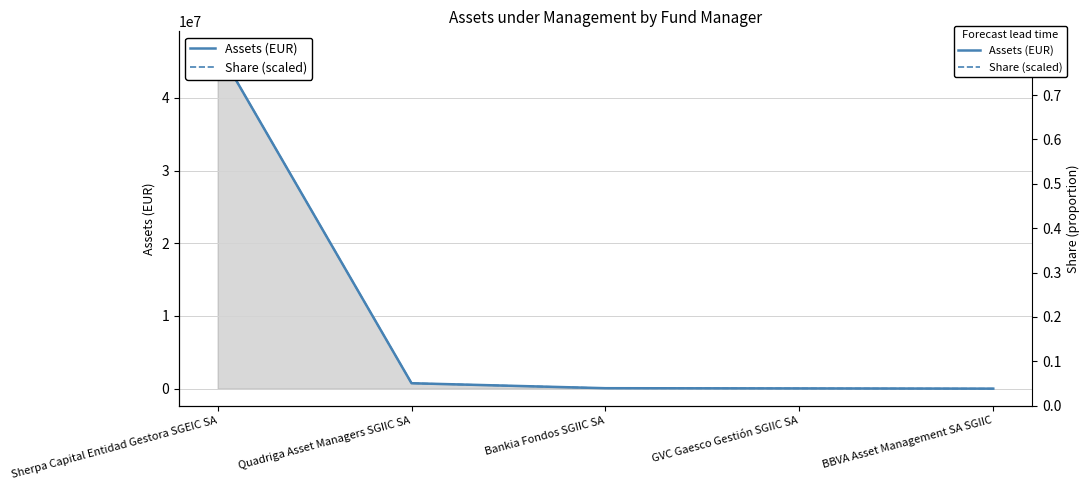

What is the label of the 3rd point from the right?

Bankia Fondos SGIIC SA